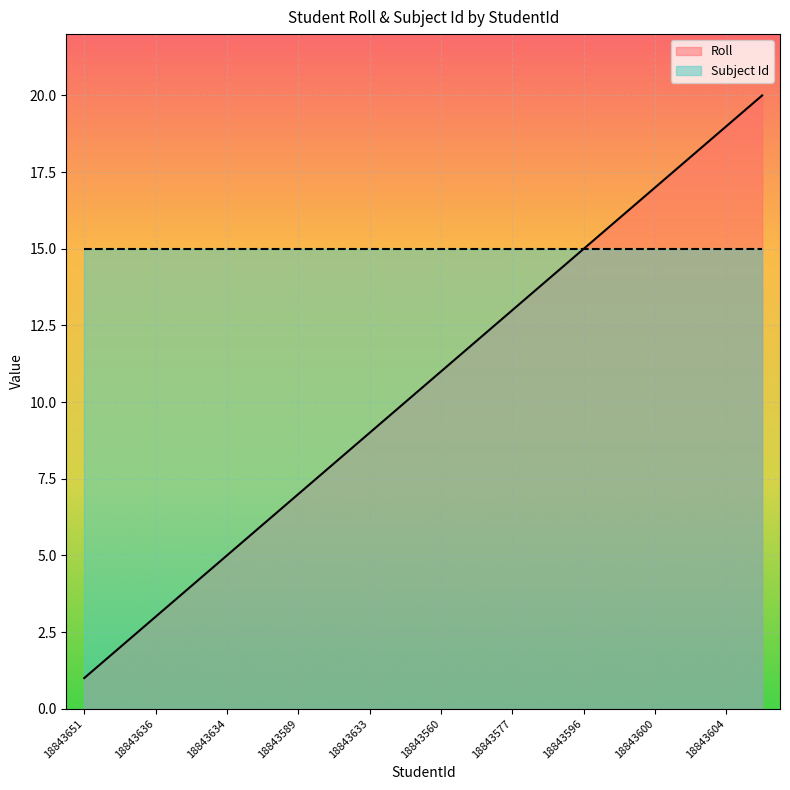

List the series in order of their overall mean, lowest first.

Roll, Subject Id